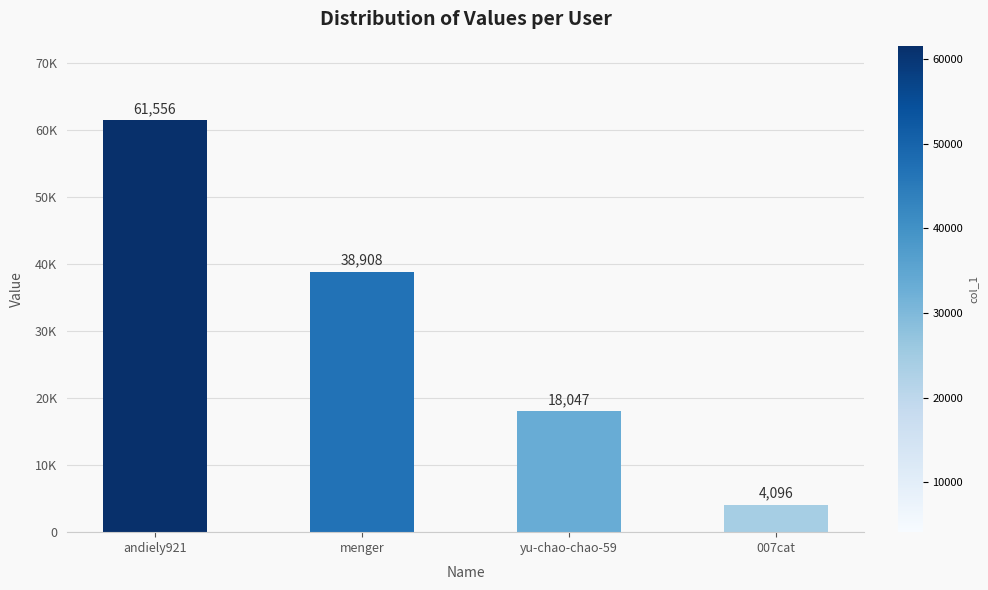

At which category does the chart reach its minimum across all series?

007cat